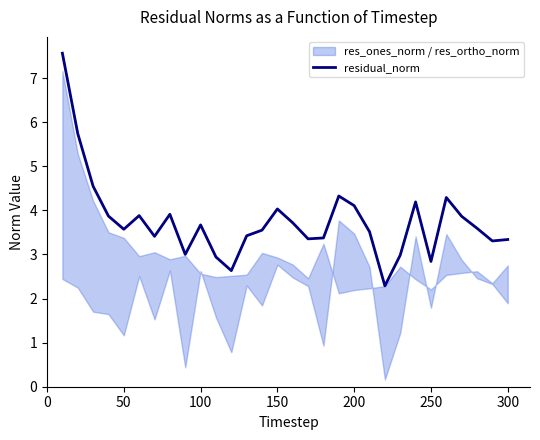

How many data points are above 3?

25